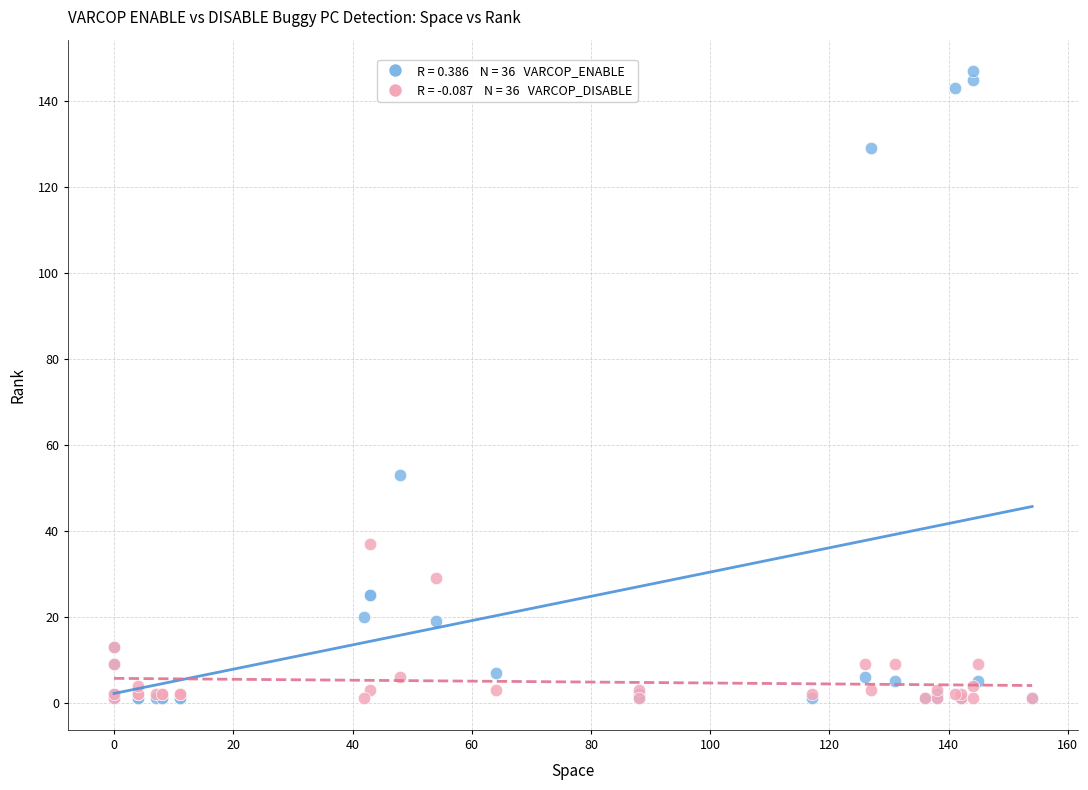

Across all series, what Y value is closest to 74?

53